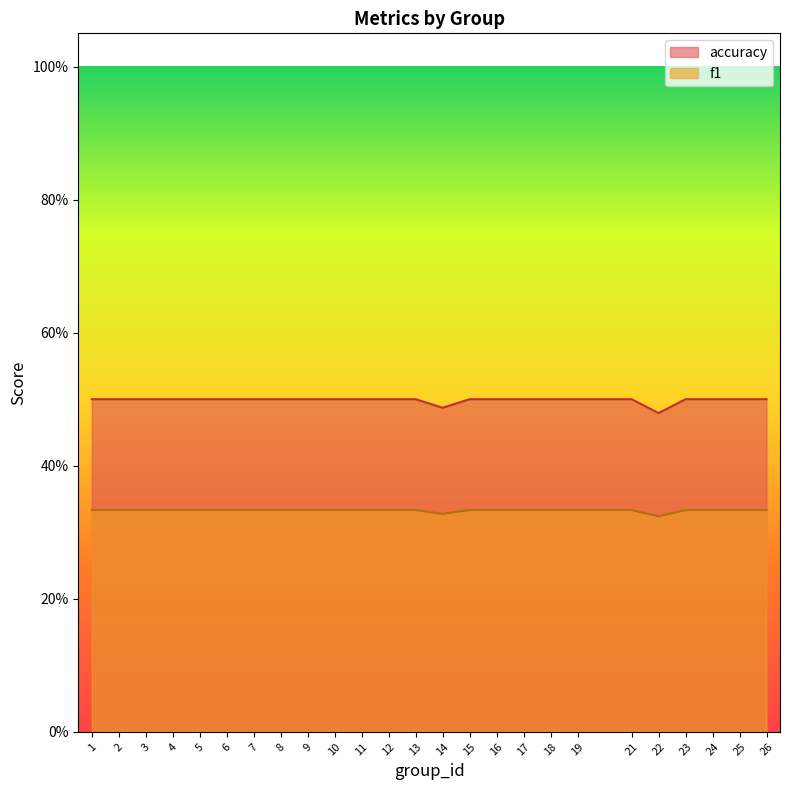

What is the value of the accuracy point at the 4th from the left?

0.5